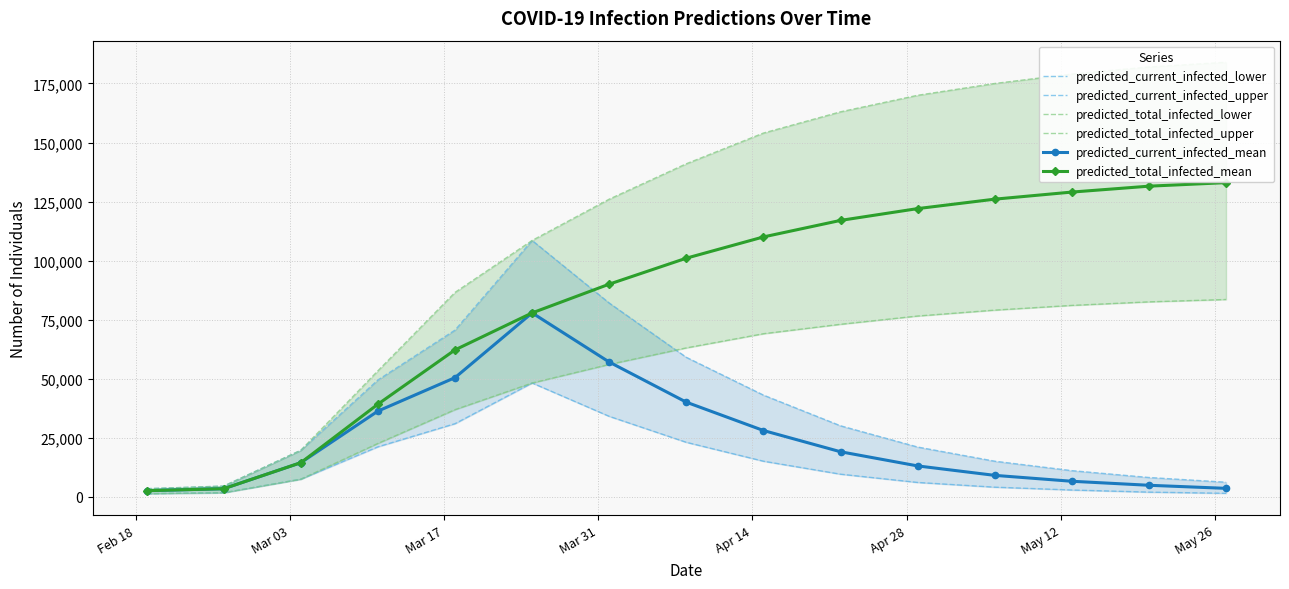

What are all the series names shown in the legend?

predicted_current_infected_lower, predicted_current_infected_upper, predicted_total_infected_lower, predicted_total_infected_upper, predicted_current_infected_mean, predicted_total_infected_mean